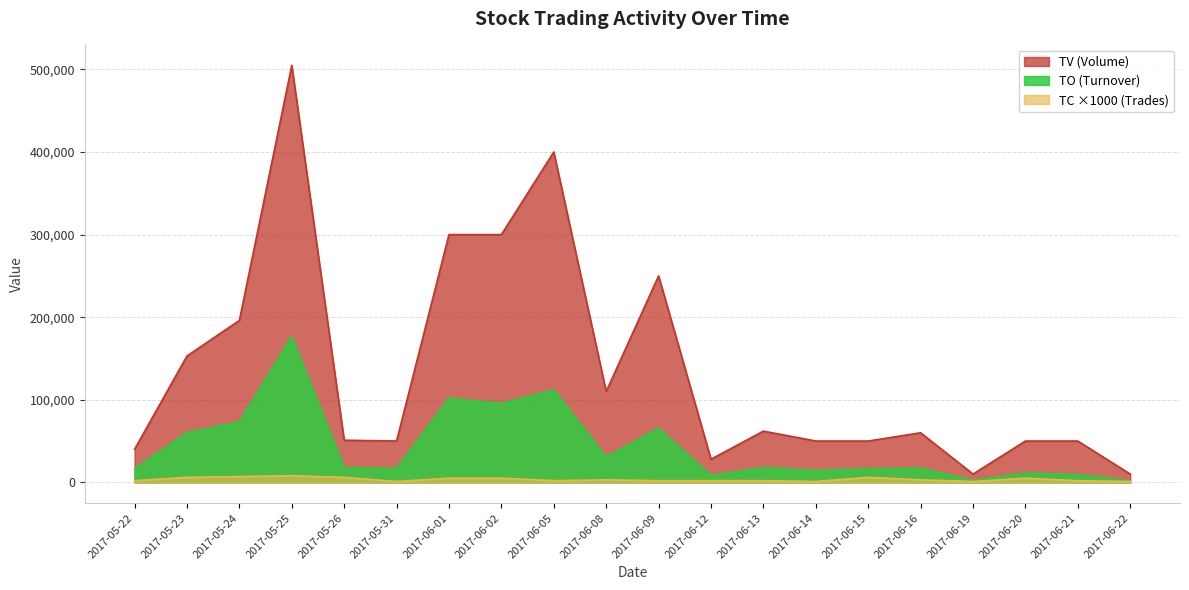

Reading left to right, list all the values displayed in this chart.

TO: 16400	60270	73120	176750	17690	17000	102000	95500	112000	30700	65500	8200	17980	14500	16400	17050	2400	11200	9400	1800
TV: 40000	153000	196000	505000	51000	50000	300000	300000	400000	110000	250000	28000	62000	50000	50000	60000	10000	50000	50000	10000
TC: 2000	6000	7000	8000	6000	1000	5000	5000	2000	3000	2000	2000	2000	1000	6000	3000	1000	5000	2000	1000